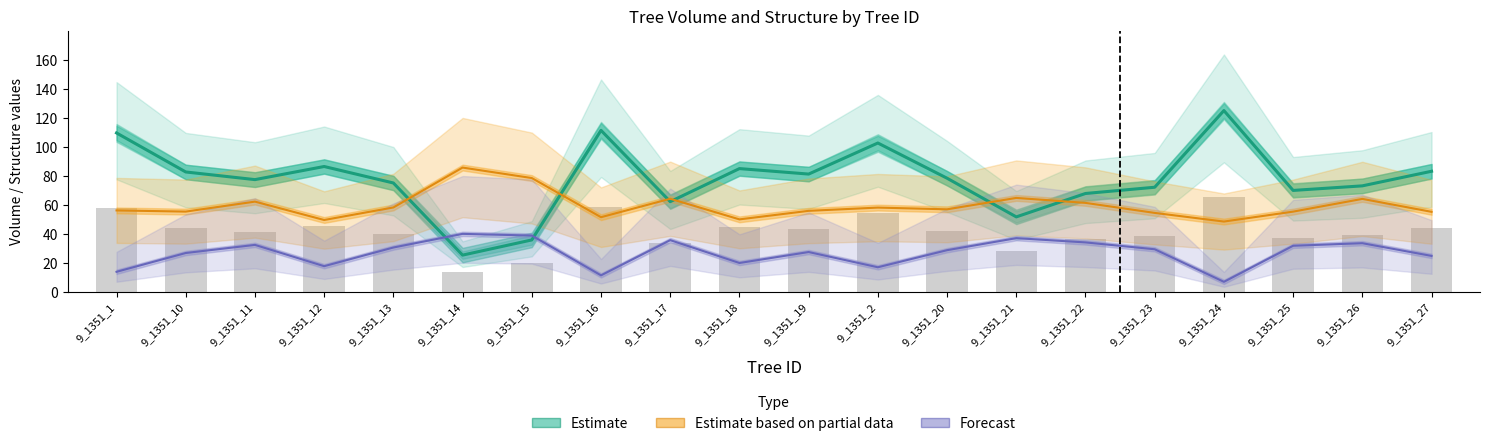

How many series are shown in this chart?

3